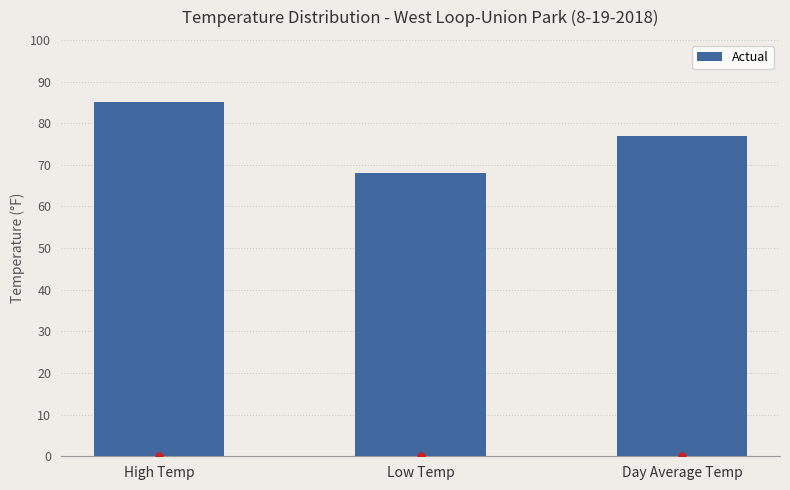

What is the label of the 3rd bar from the left?

Day Average Temp